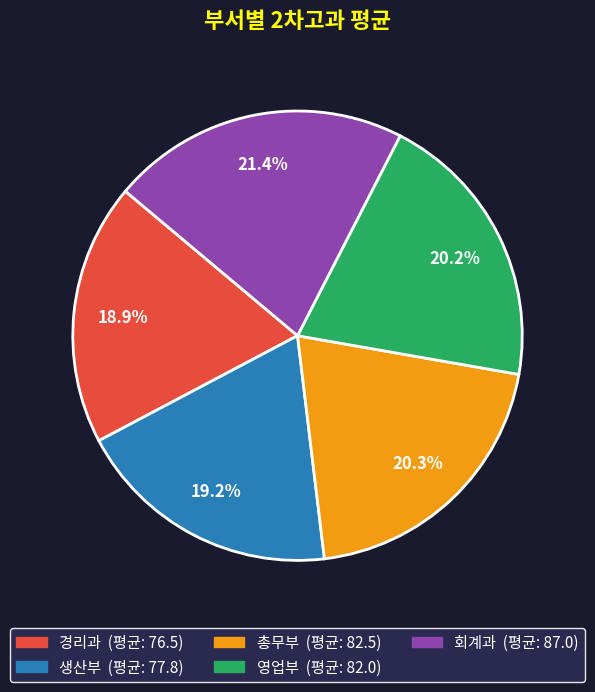

The 총무부 slice represents 20% of the pie. True or false?

True